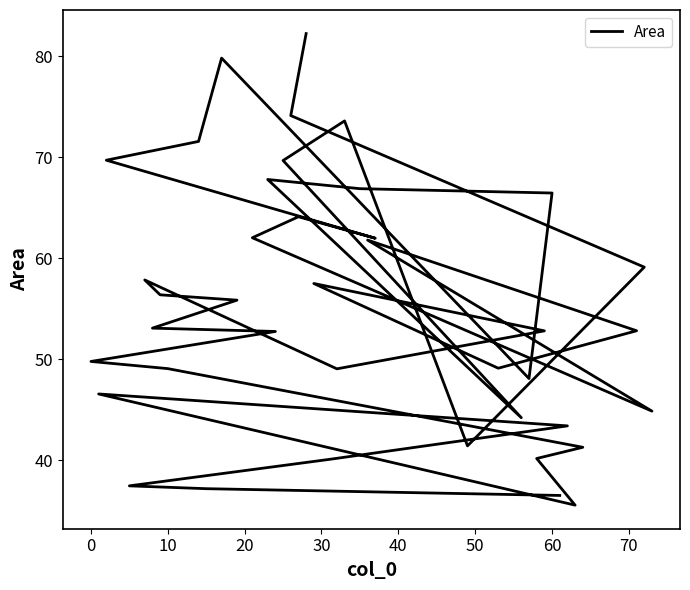

True or false: the data has more than 1 interior local peaks.

True